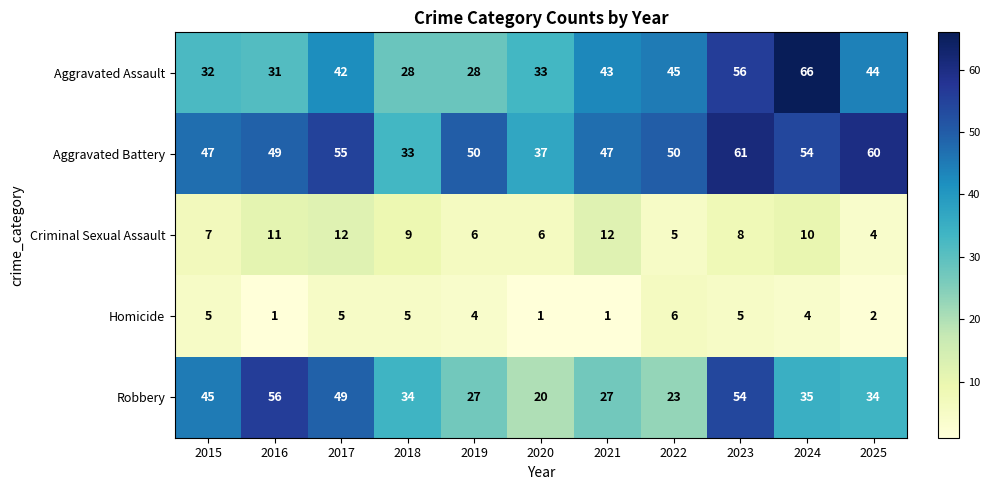

The Aggravated Assault series shows 47 at 2019. True or false?

False